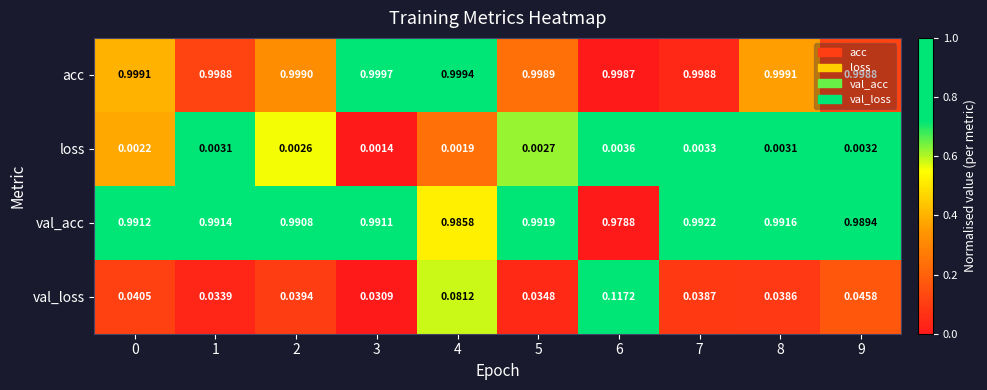

Between 4 and 8, which series saw the biggest shift?

val_loss